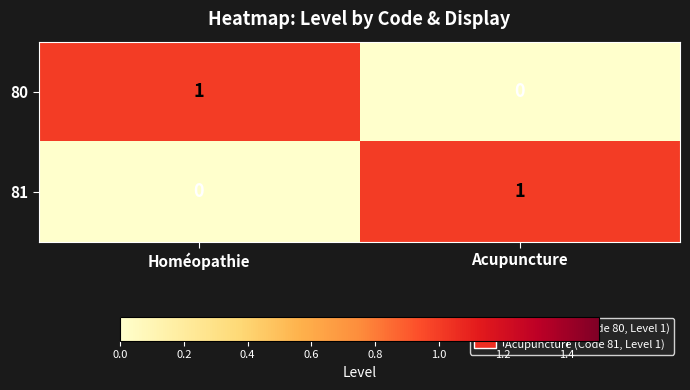

Where is 80 nearest to the value 0?

Acupuncture